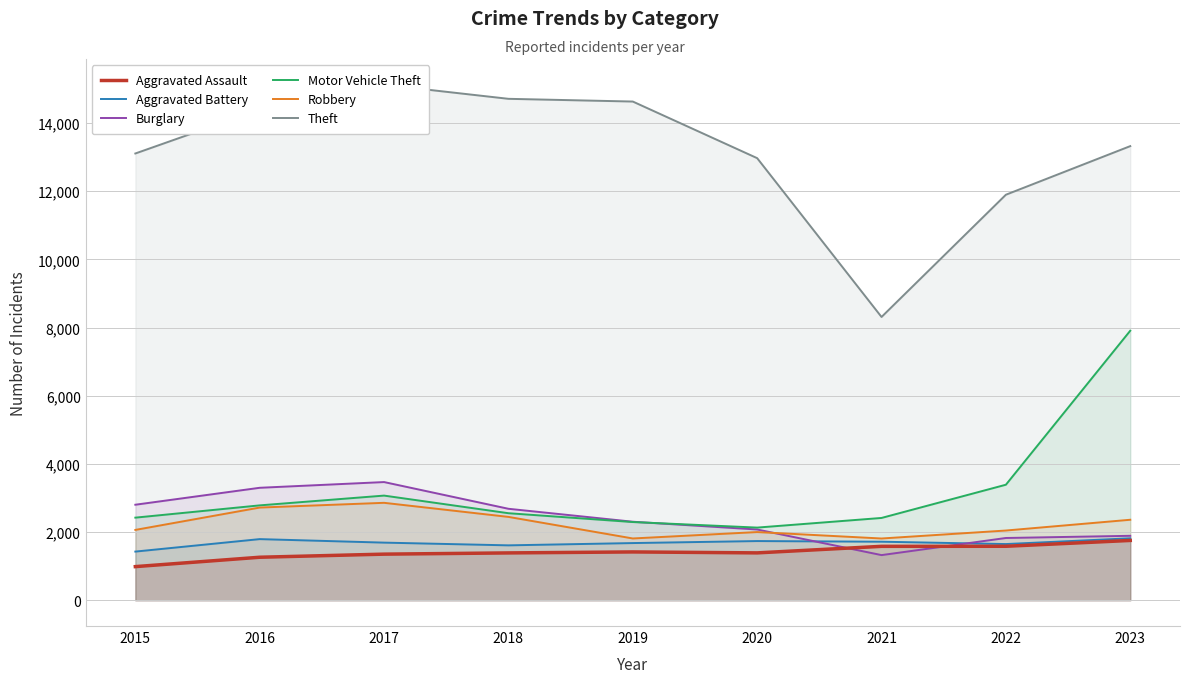

How many distinct data groups are displayed?

6